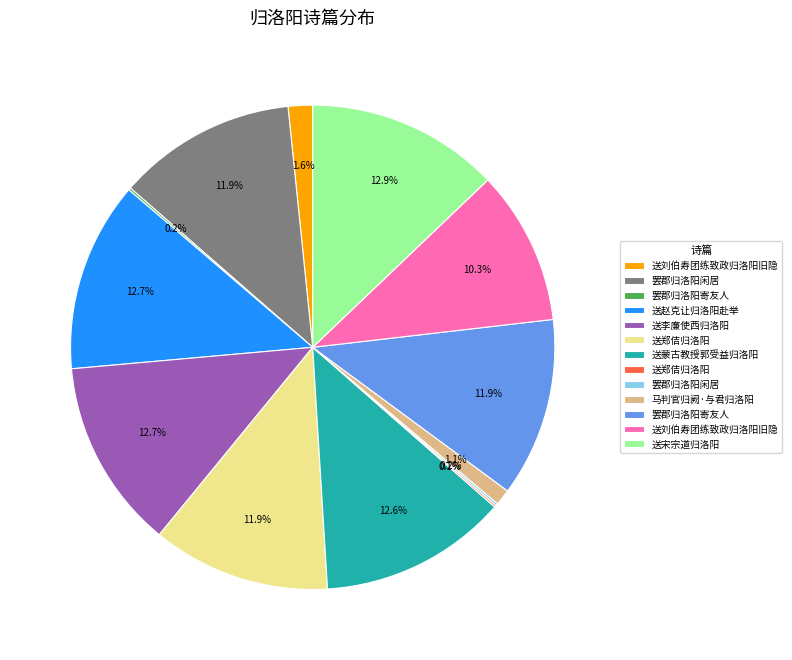

Is there any slice that represents more than half of the pie?

No